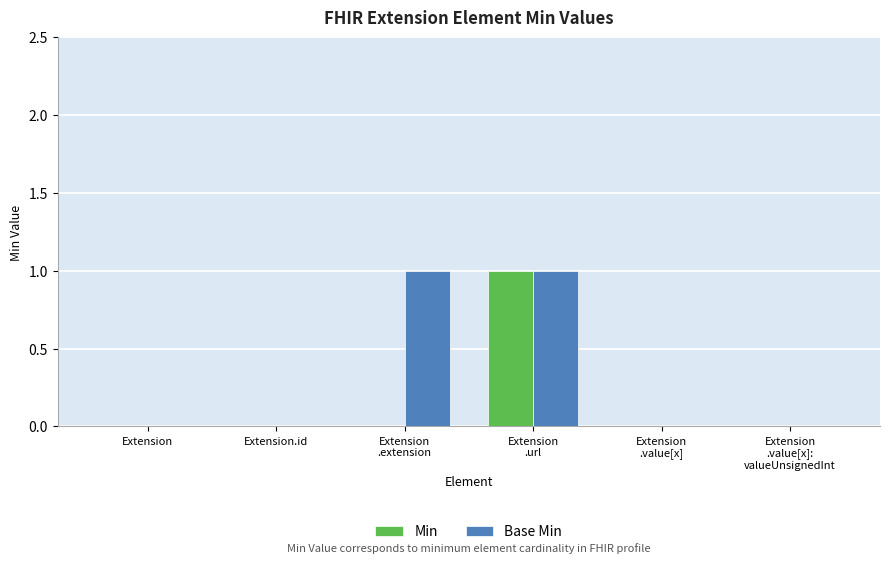

Which series has the largest total across all categories?

Base Min